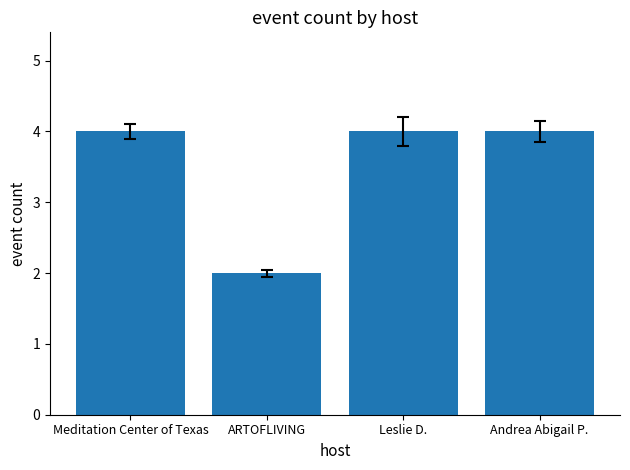

What is the sum of all values?

14